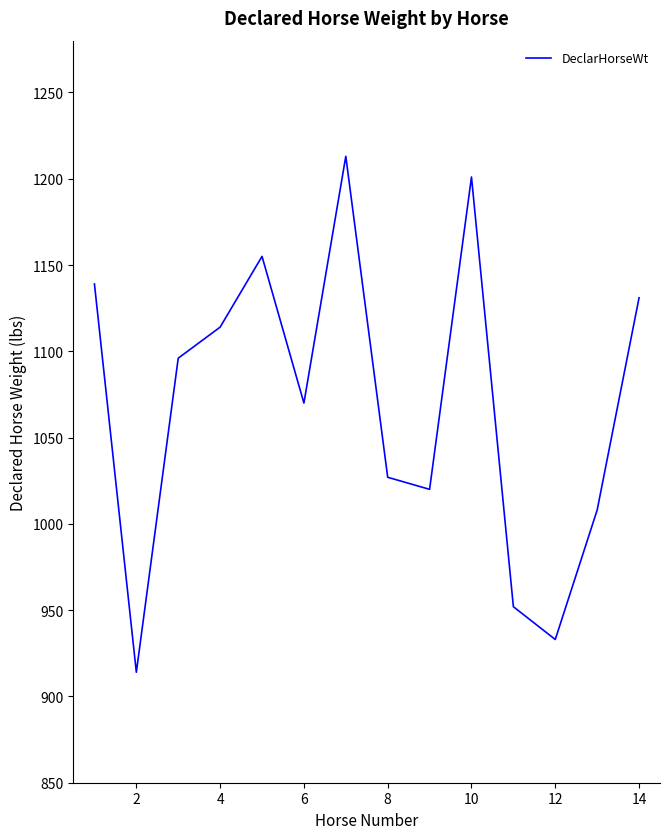

What is the minimum value shown in the chart?

914